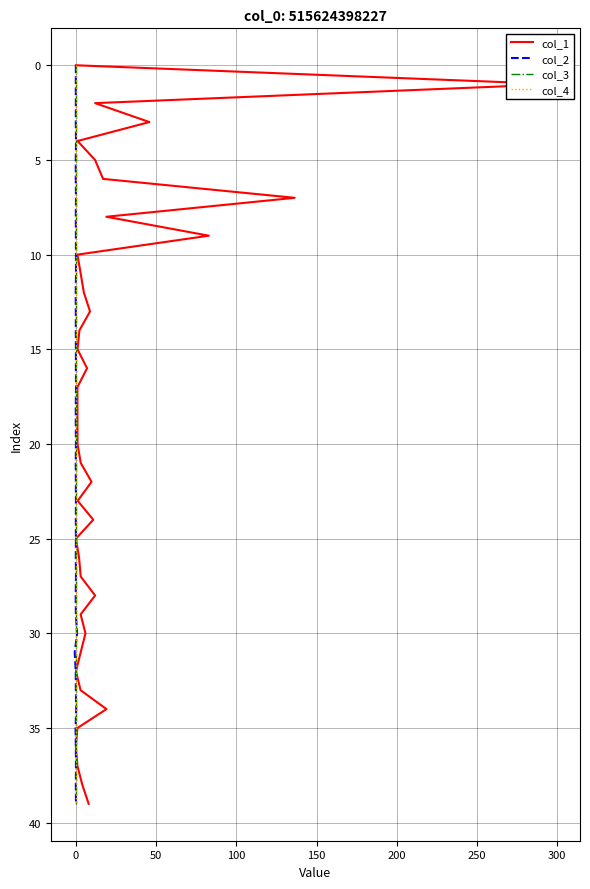

The col_2 series shows 4 at 11. True or false?

False